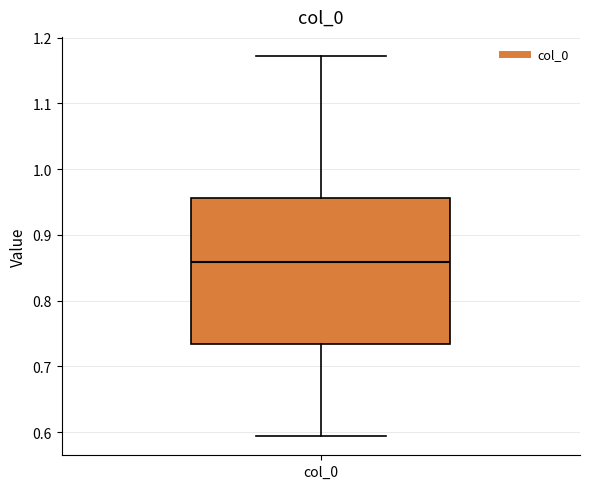

Transcribe this box plot: give where the median line is, the range the box spans, and where the two whiskers end, as read against the y-axis. The values are not printed on the chart, so give them approximately, as read against the axis.

median 0.86, box 0.73 to 0.96, whiskers 0.59 to 1.17